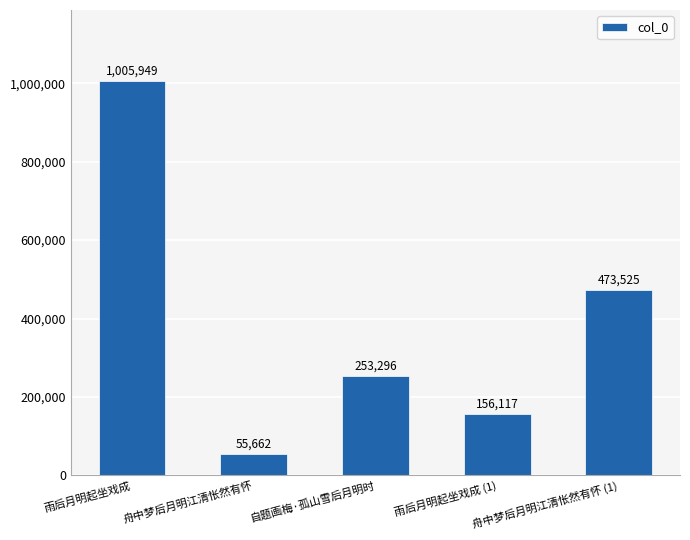

What value does the data have at 舟中梦后月明江清怅然有怀, to the nearest 50?

55650